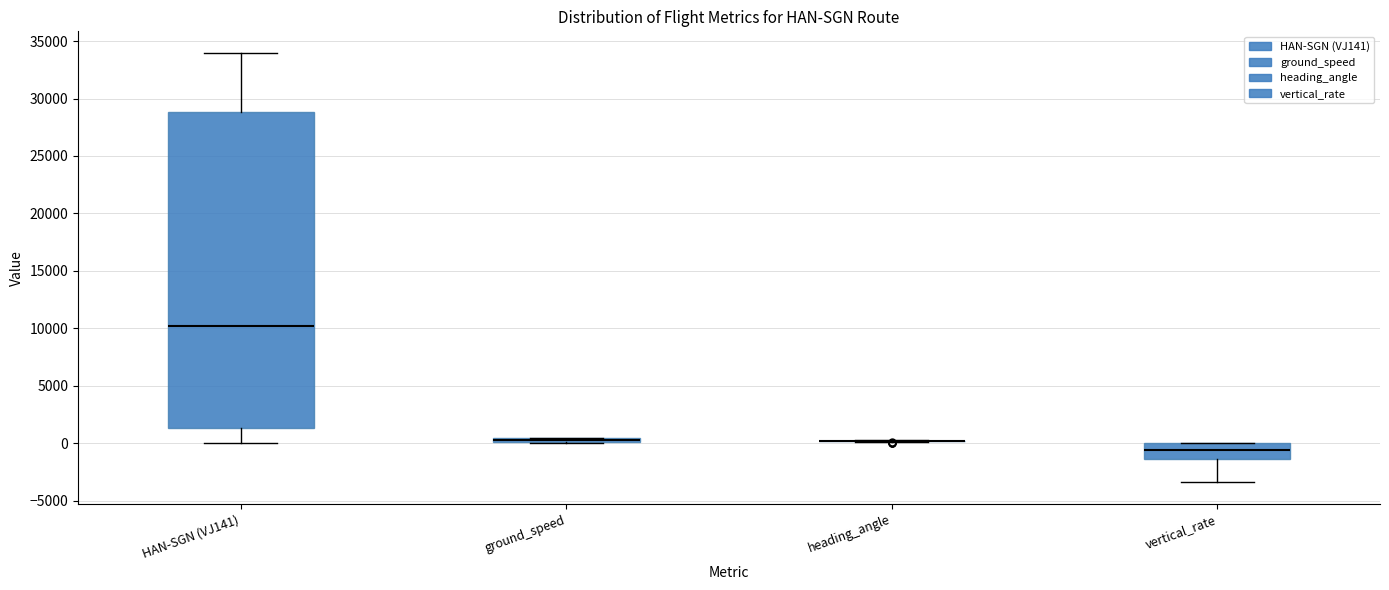

Which box is the tallest, from its lower edge to its upper edge?

HAN-SGN (VJ141)